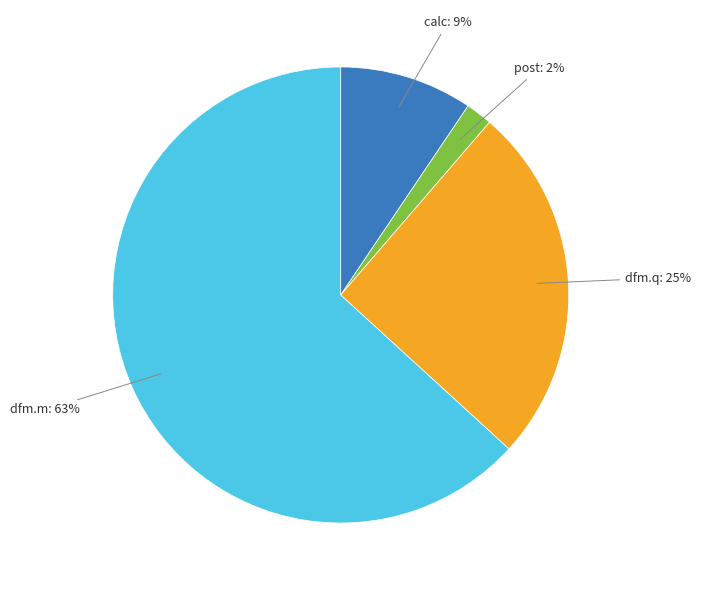

Which category has the smallest portion of the pie?

post